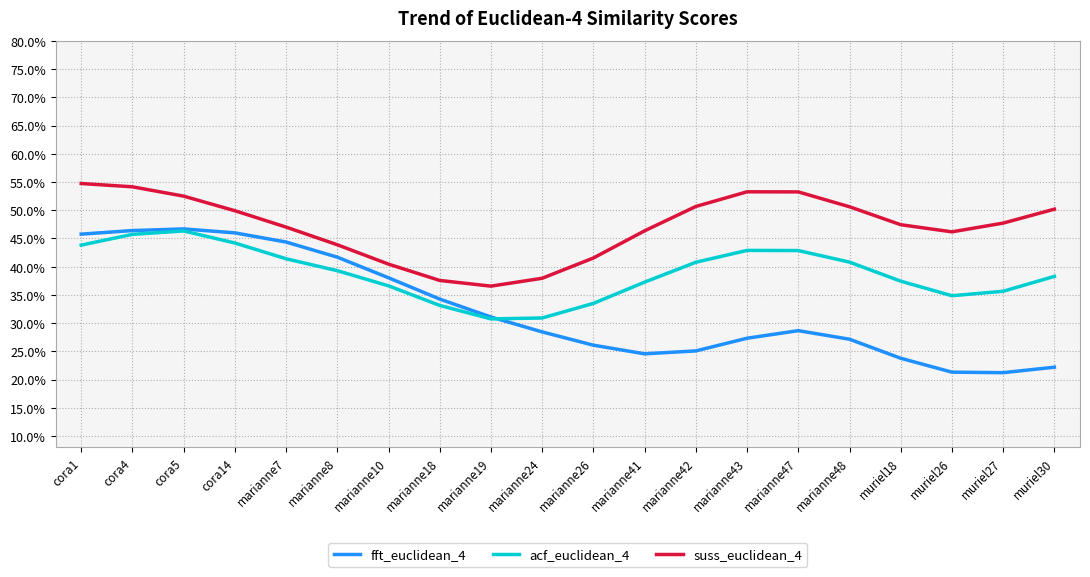

Where is suss_euclidean_4 nearest to the value 0?

marianne19